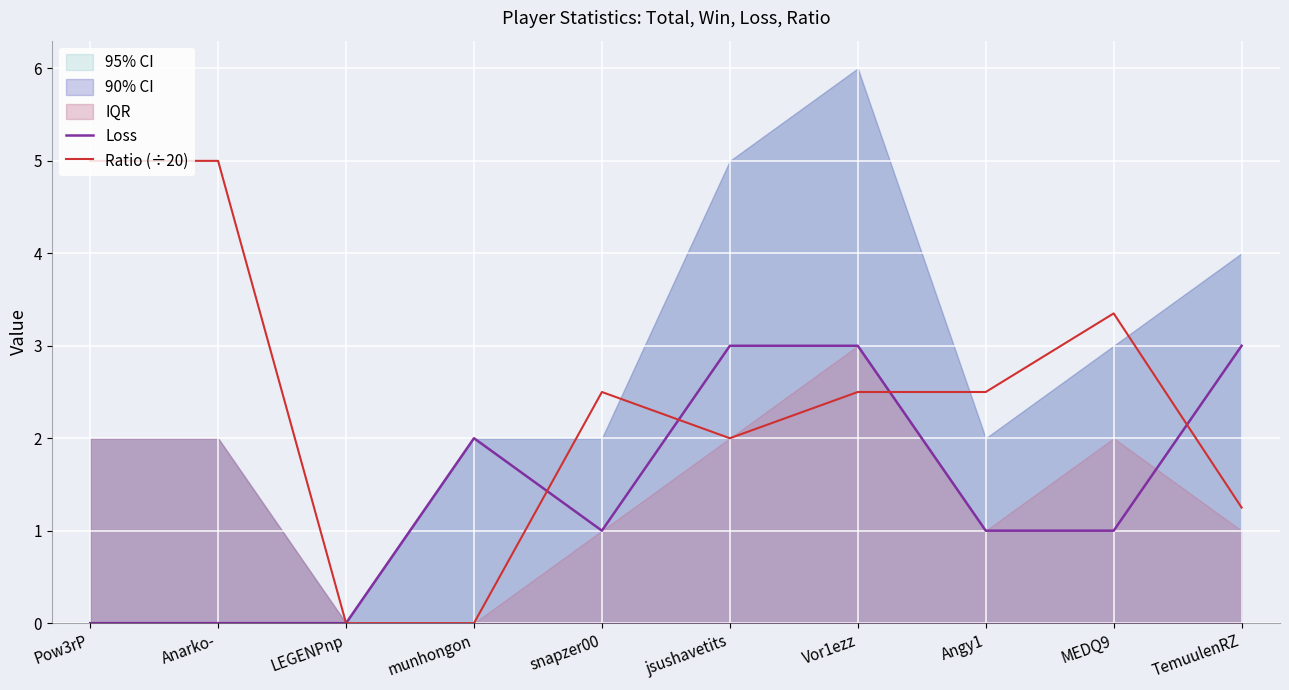

What is the total value across all series at Pow3rP?

5.0